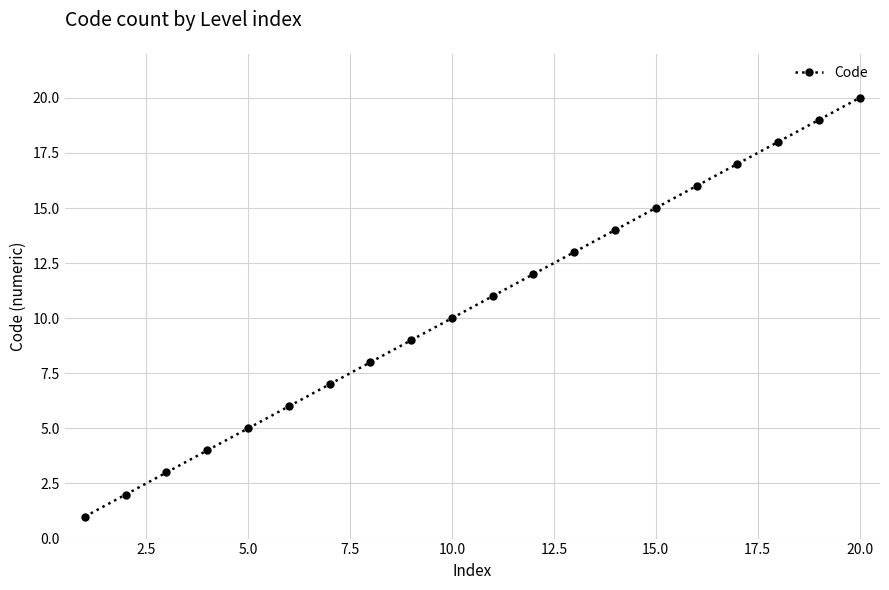

Reading right to left, what are all the values shown in this chart?

20	19	18	17	16	15	14	13	12	11	10	9	8	7	6	5	4	3	2	1